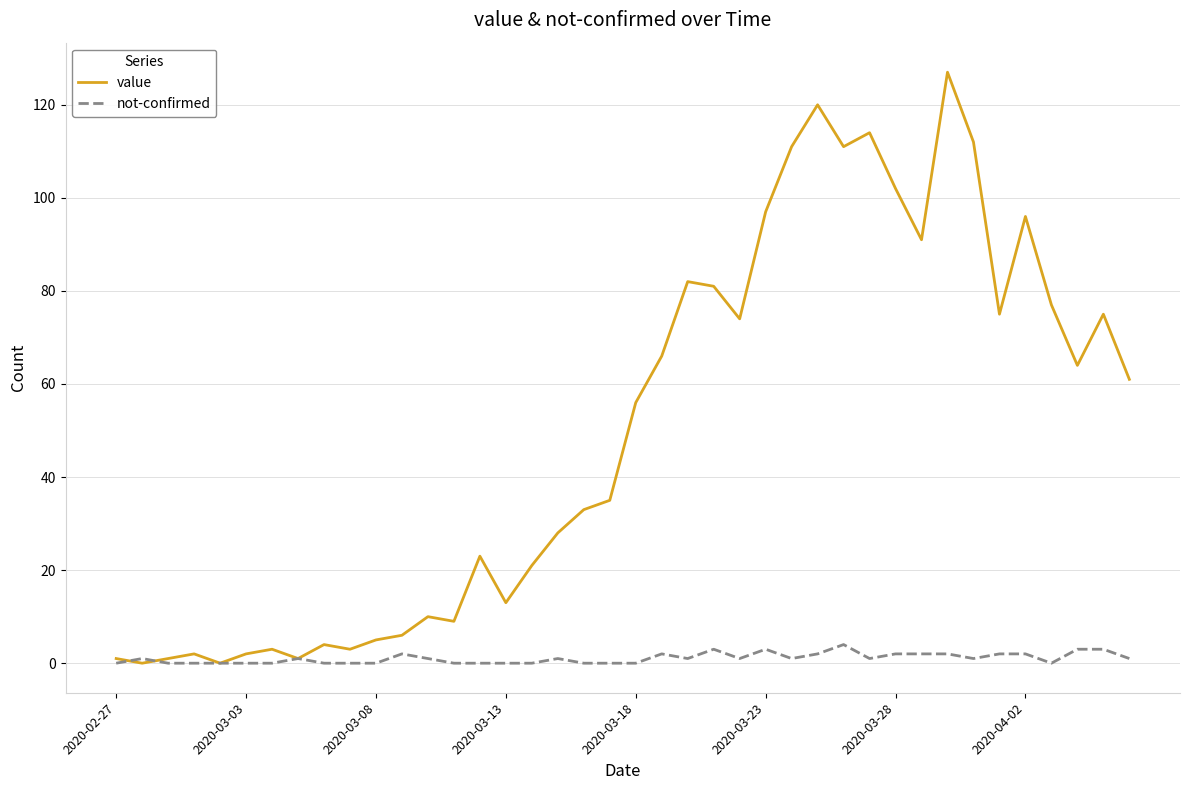

List the series in order of their overall mean, highest first.

value, not-confirmed